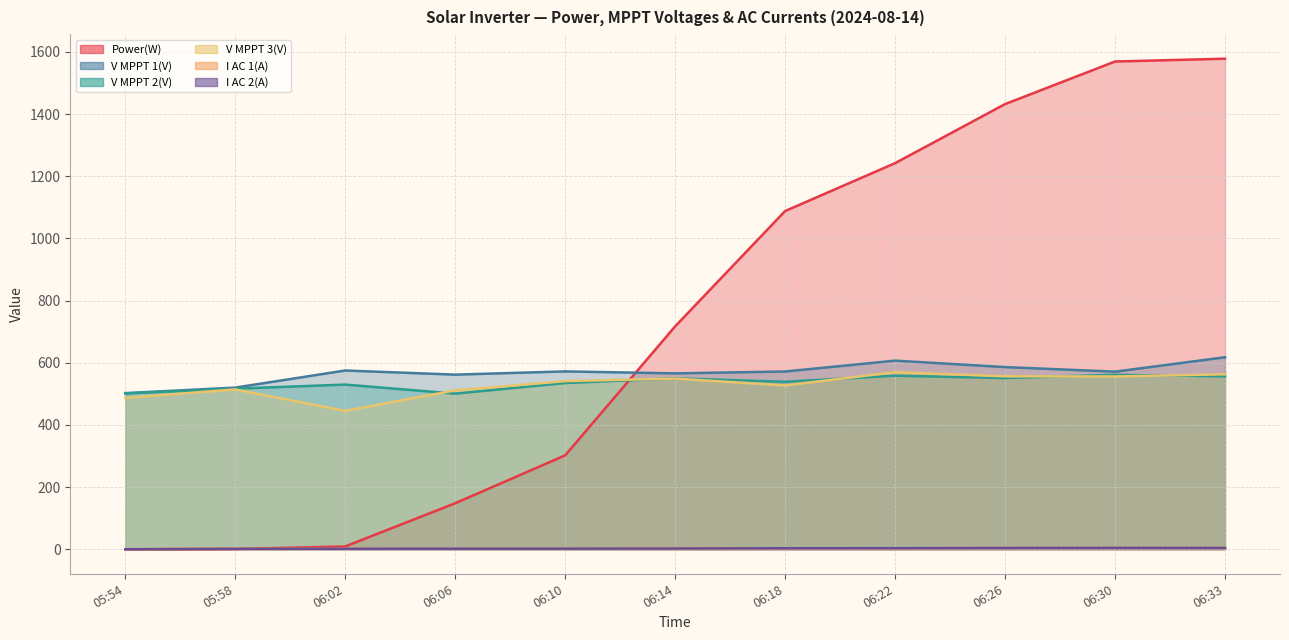

True or false: V MPPT 1(V) and V MPPT 2(V) intersect in this chart.

False